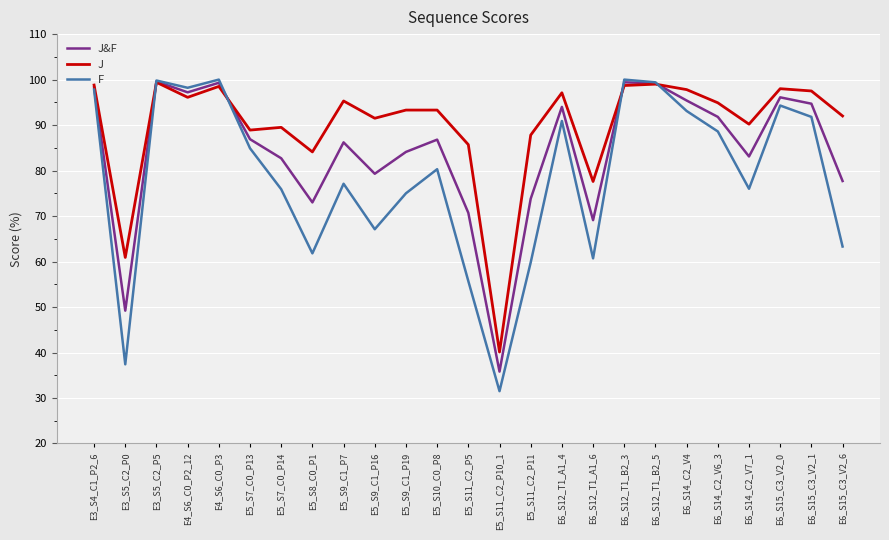

At E6_S15_C3_V2_6, list the series in order from smallest to largest.

F, J&F, J